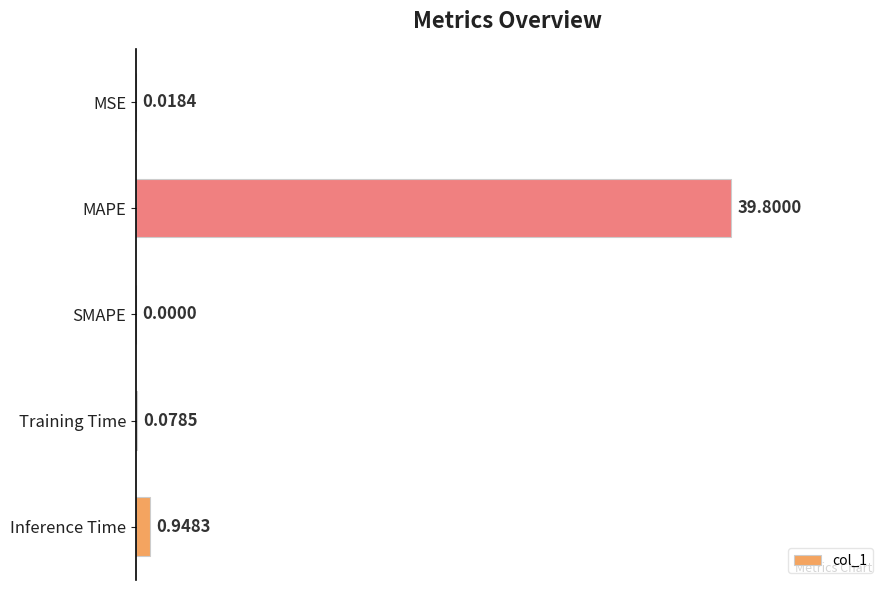

Between MSE and Inference Time, which is larger?

Inference Time